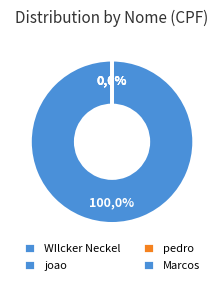

To the nearest percent, what is the average slice percentage?

25%